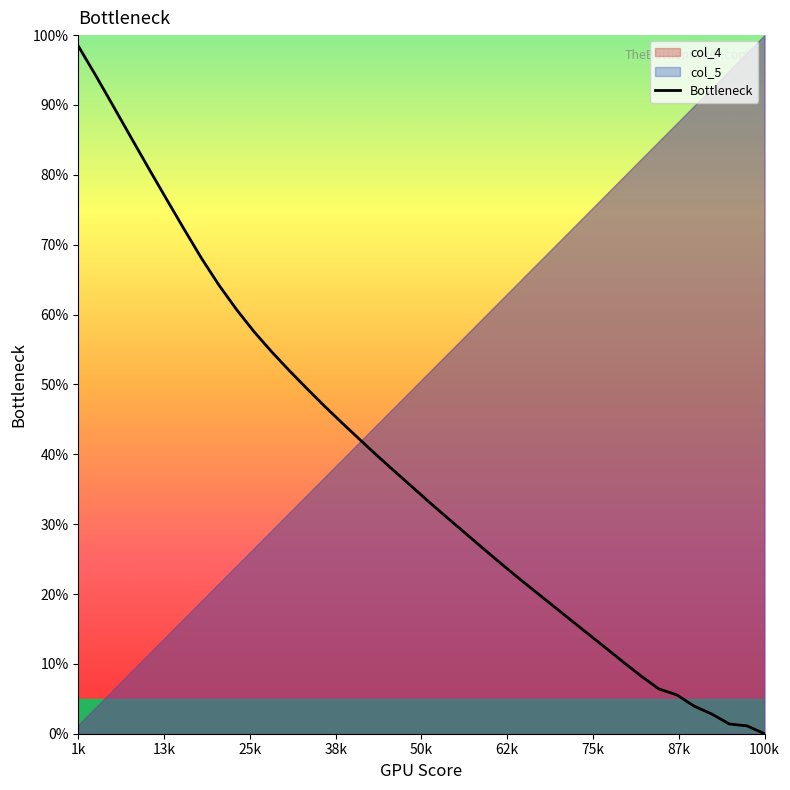

Which category has the highest value in the Bottleneck series?

1k